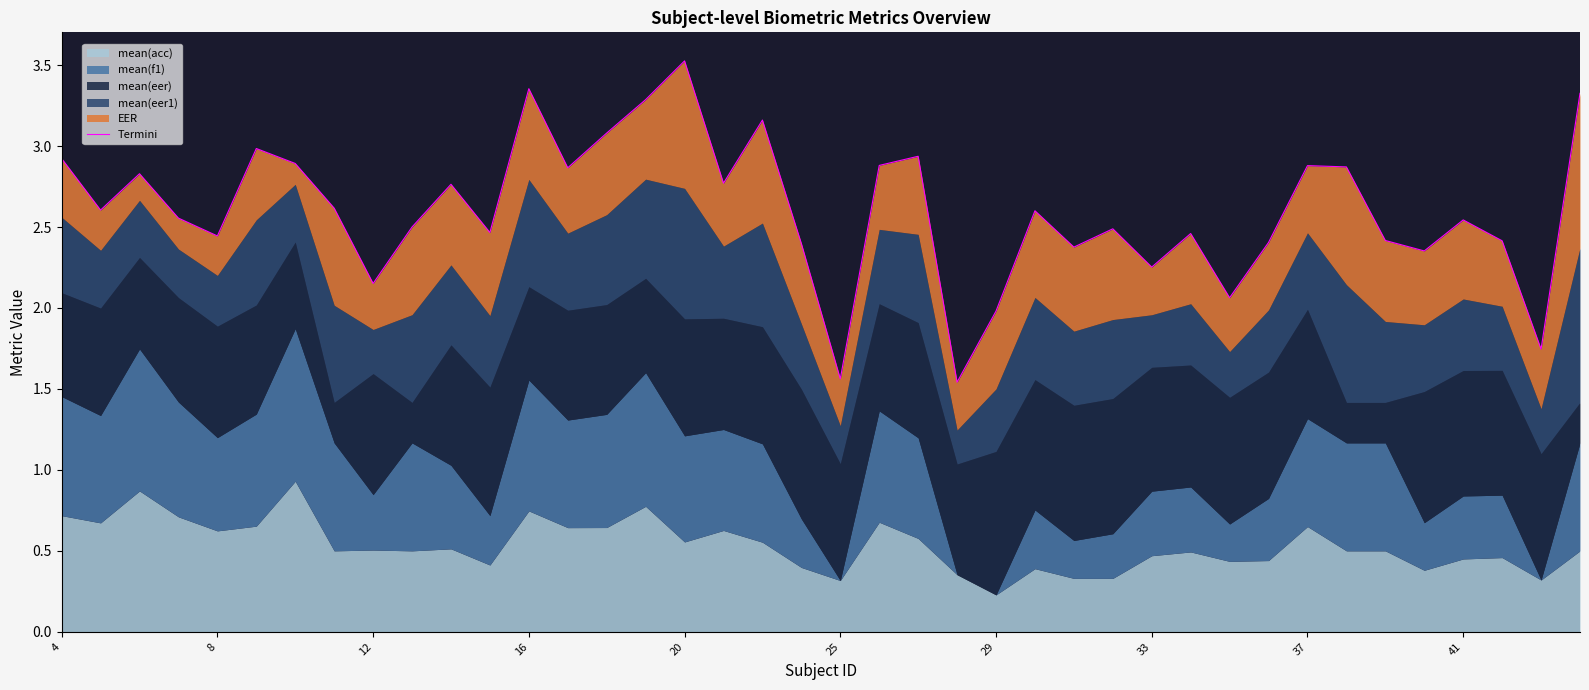

What is the change in value from 4 to 38?

-1.2